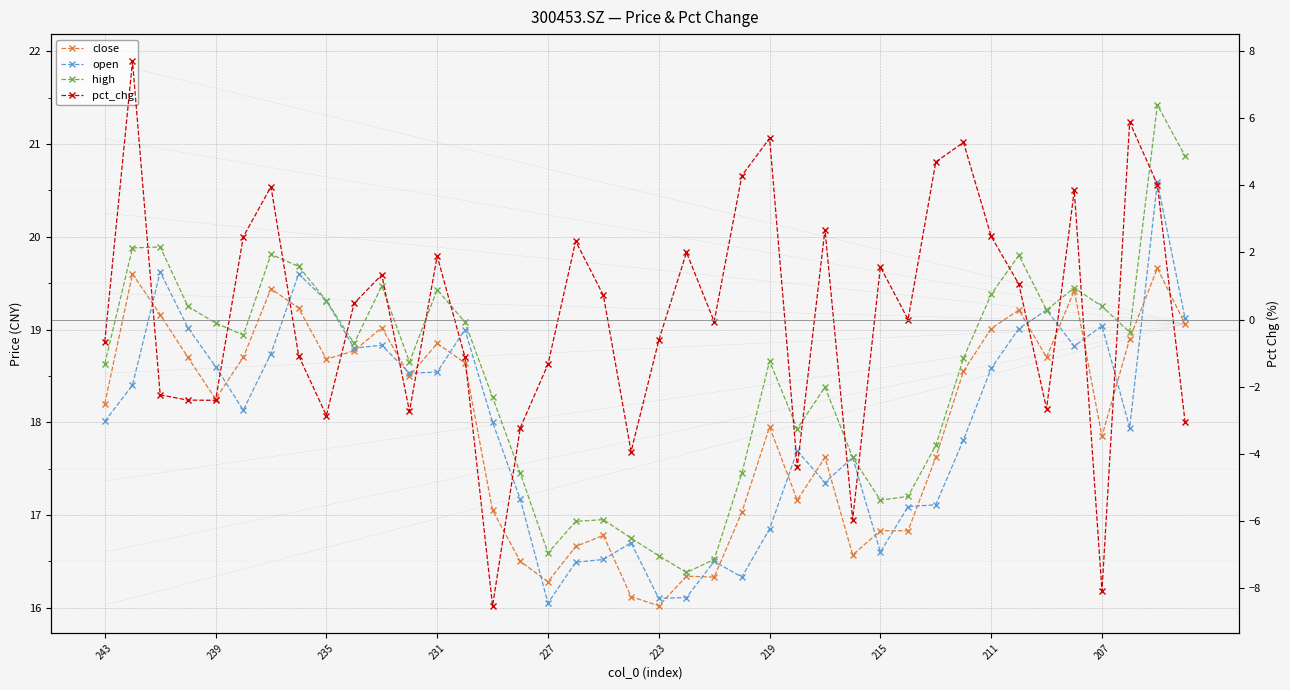

Which series has the widest spread of values?

pct_chg